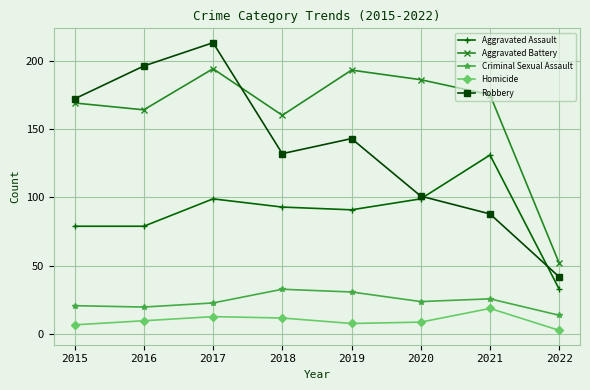

At which category is the sum across all series the highest?

2017